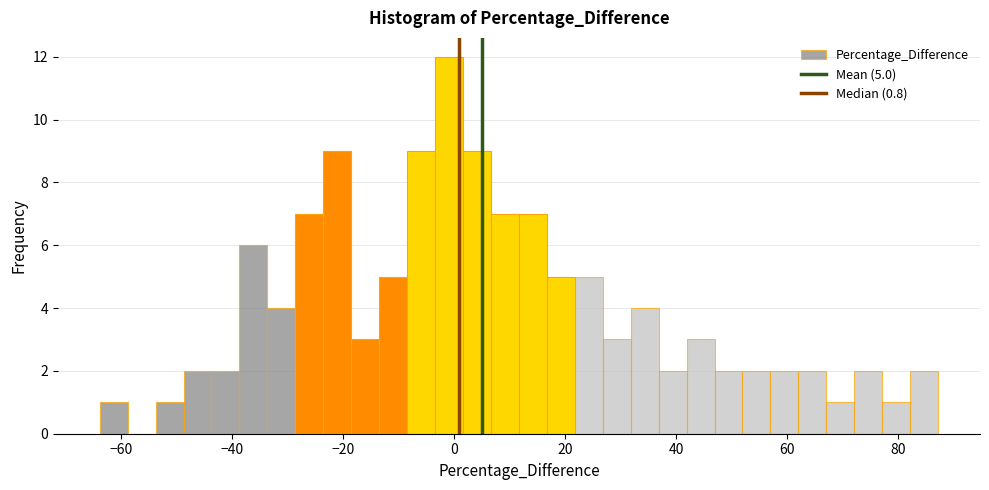

Read against the x-axis, roughly where is the centre of the tallest bar?

0